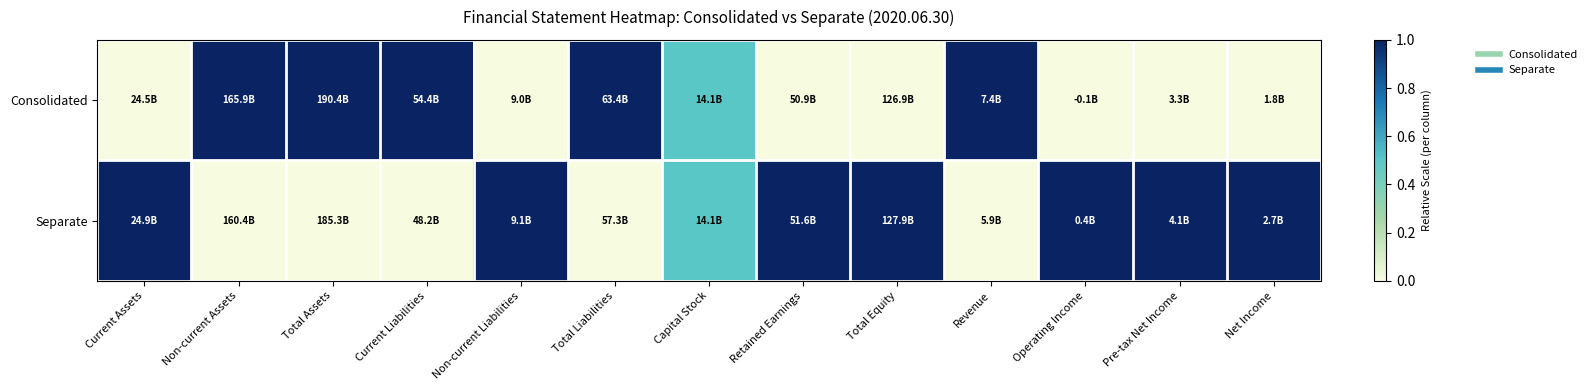

Reading left to right, transcribe all the data shown in this chart.

Consolidated: Current Assets=0.0	Non-current Assets=1.0	Total Assets=1.0	Current Liabilities=1.0	Non-current Liabilities=0.0	Total Liabilities=1.0	Capital Stock=0.5	Retained Earnings=0.0	Total Equity=0.0	Revenue=1.0	Operating Income=0.0	Pre-tax Net Income=0.0	Net Income=0.0
Separate: Current Assets=1.0	Non-current Assets=0.0	Total Assets=0.0	Current Liabilities=0.0	Non-current Liabilities=1.0	Total Liabilities=0.0	Capital Stock=0.5	Retained Earnings=1.0	Total Equity=1.0	Revenue=0.0	Operating Income=1.0	Pre-tax Net Income=1.0	Net Income=1.0